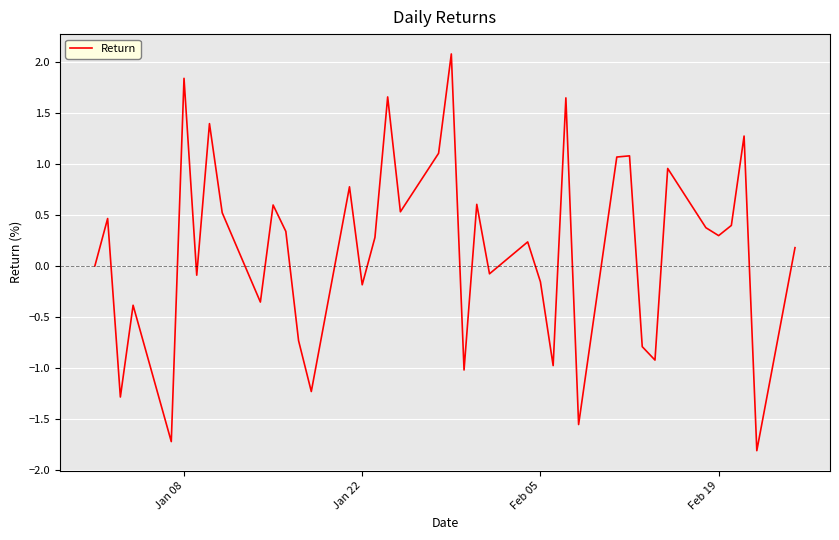

What is the smallest value displayed?

-1.8